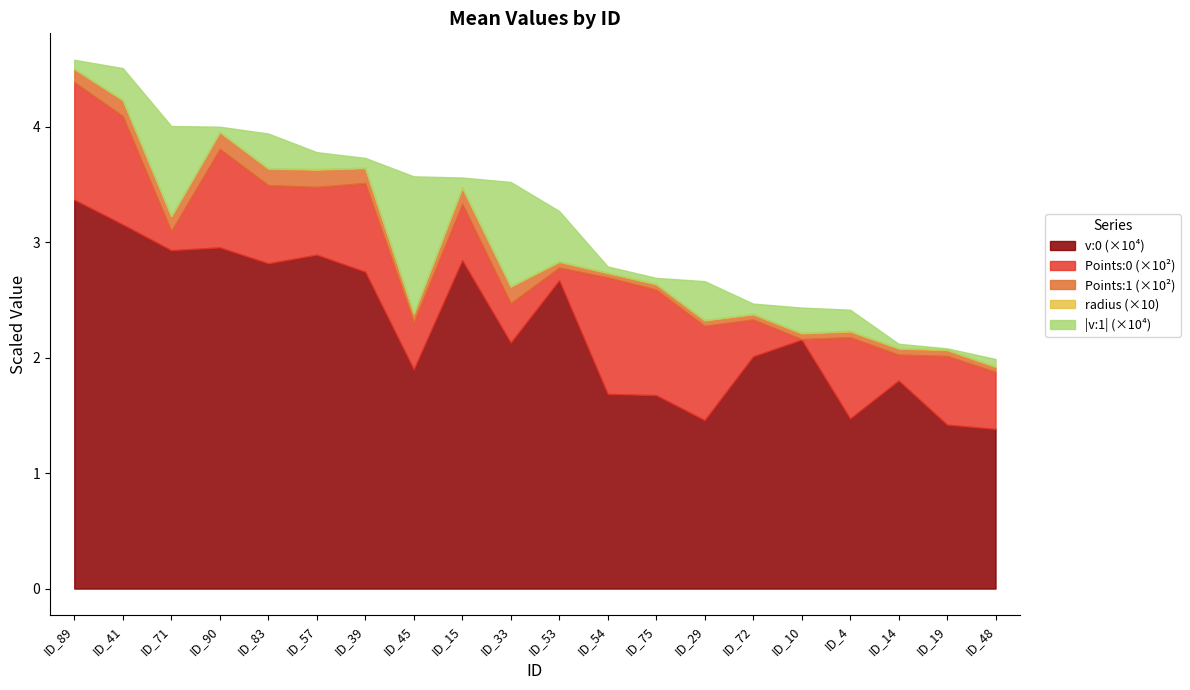

Where do Points:0 and radius first cross each other?

53 and 10